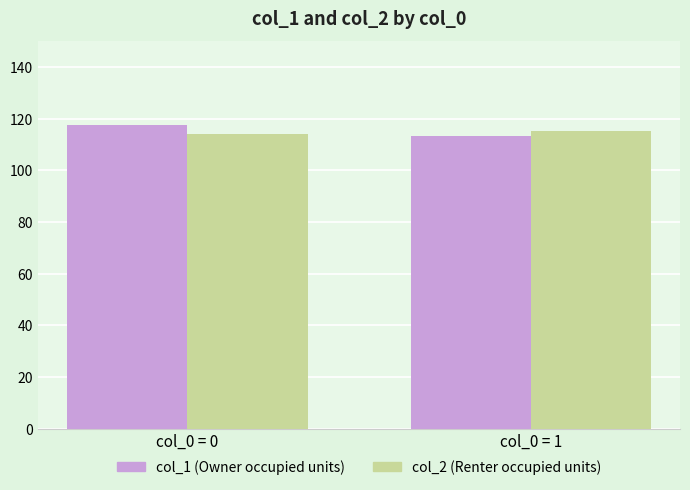

What is the total value across all series at col_0 = 0?

231.9